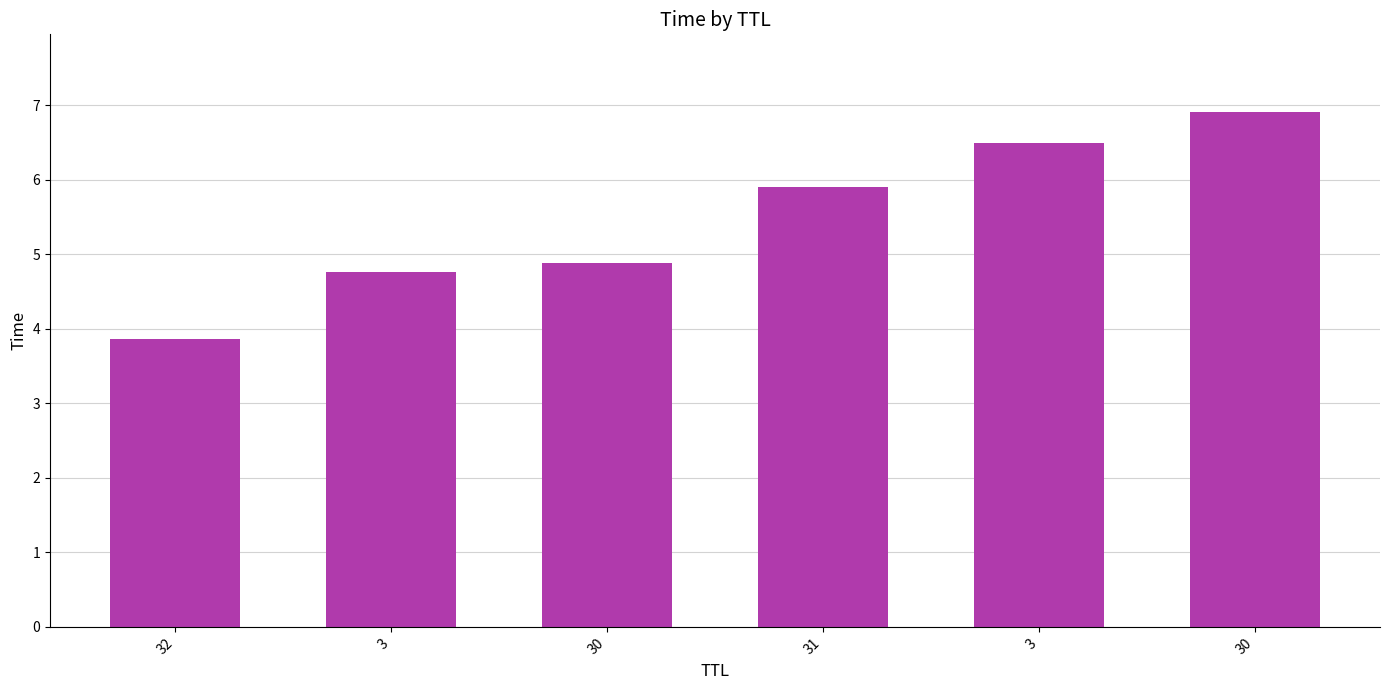

Read the value at 3.

6.5